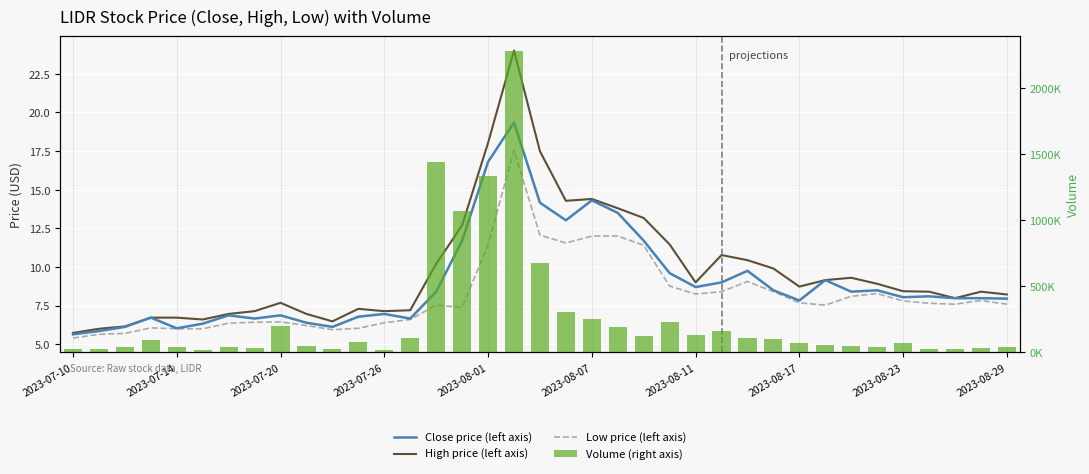

Rank the series at 2023-08-11 from highest to lowest value.

Volume (right axis), High price (left axis), Close price (left axis), Low price (left axis)